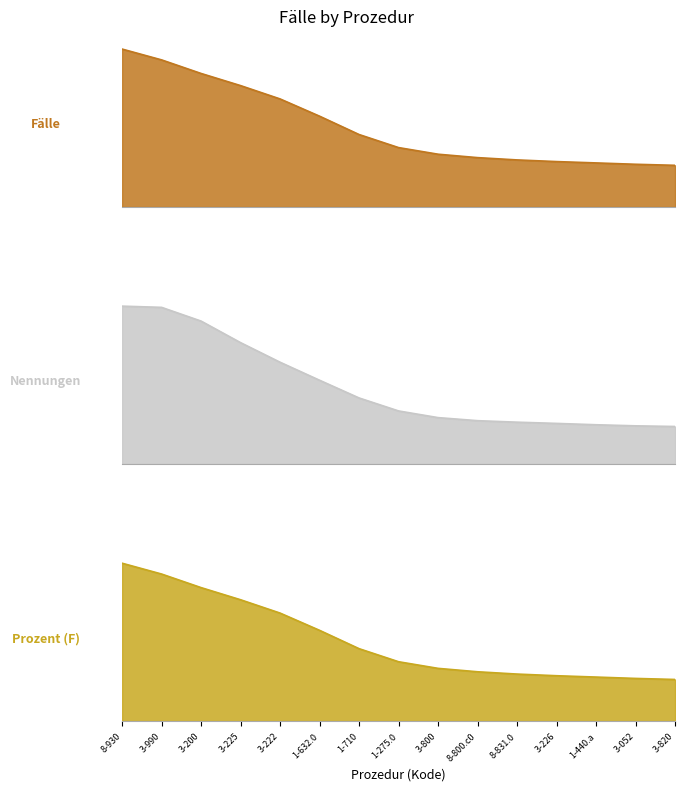

The value of Prozent (F) at 3-225 is 1647.7. True or false?

True